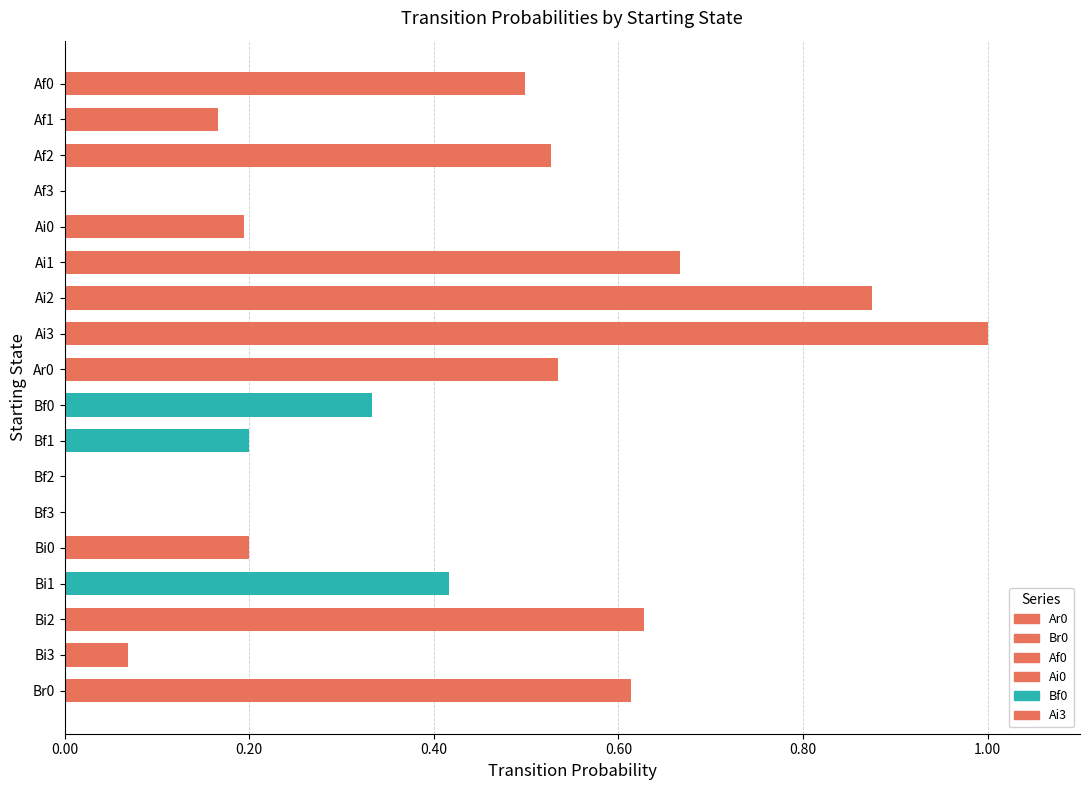

Which has a higher value, Bf0 or Bf3?

Bf0